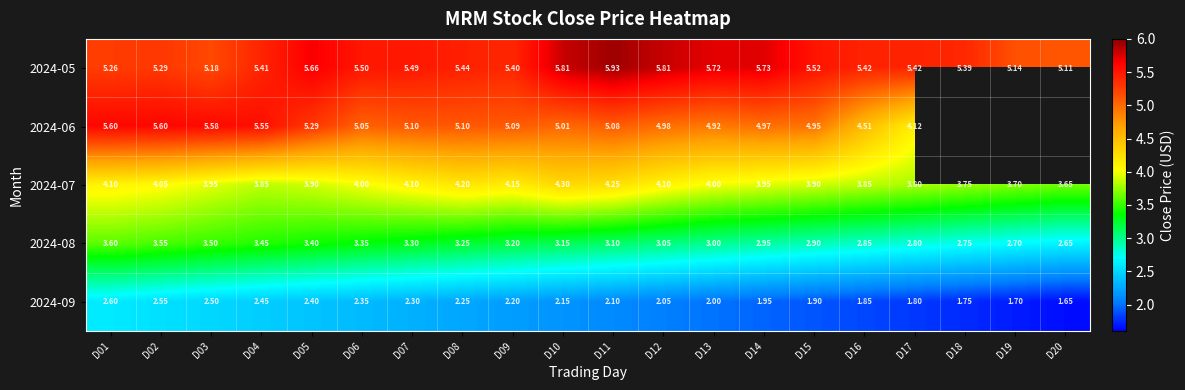

Is the value of 2024-09 at D02 greater than the value of 2024-08 at D14?

No